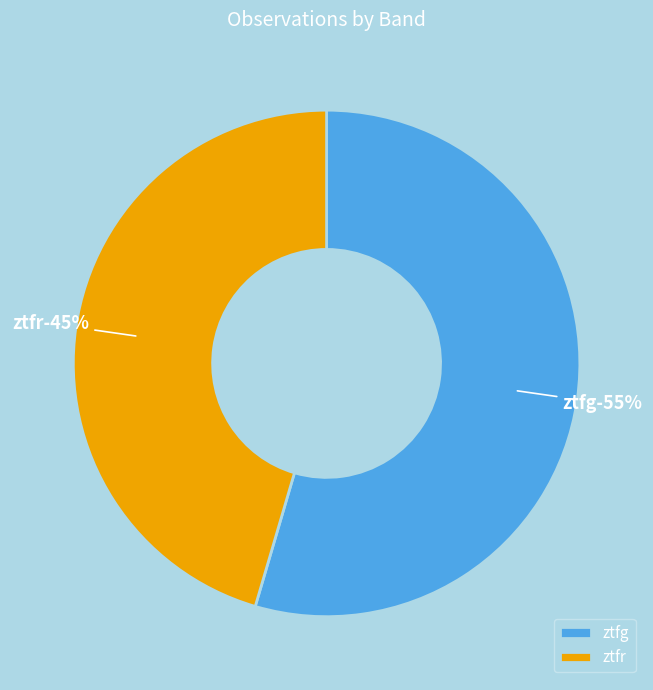

Which category has the smallest portion of the pie?

ztfr